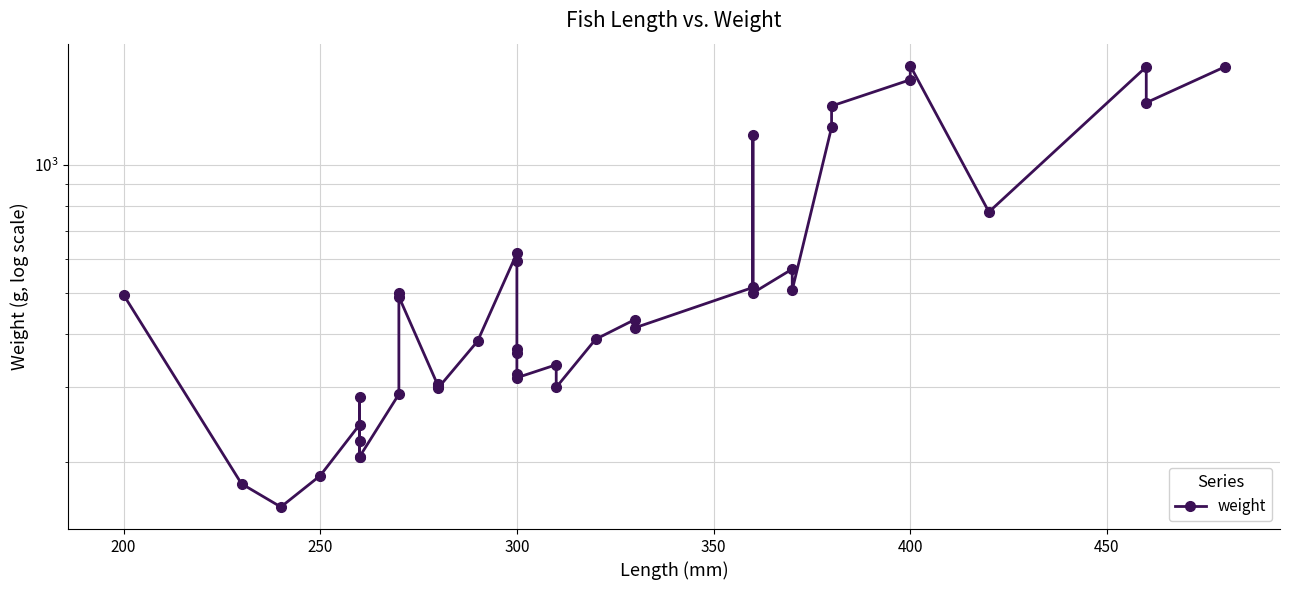

Reading left to right, list all the values displayed in this chart.

495	178	157	186	245	206	285	224	206	289	501	490	302	305	299	385	620	595	362	370	323	316	339	300	389	433	414	515	1175	500	569	508	1225	1375	1585	1710	775	1700	1400	1700